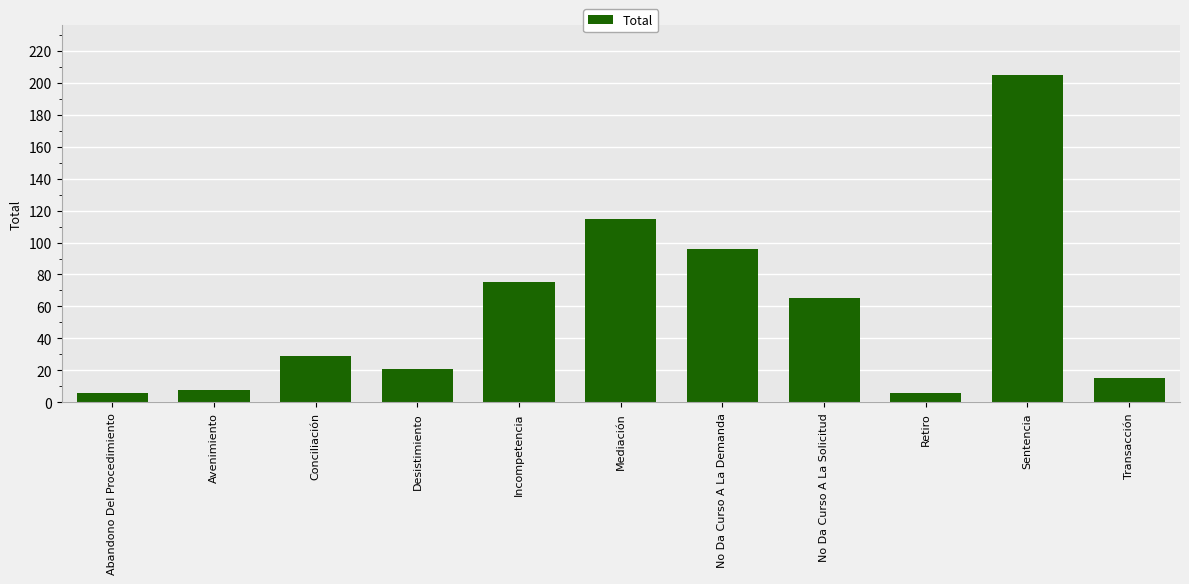

Reading right to left, extract all data points from this chart.

Transacción=15	Sentencia=205	Retiro=6	No Da Curso A La Solicitud=65	No Da Curso A La Demanda=96	Mediación=115	Incompetencia=75	Desistimiento=21	Conciliación=29	Avenimiento=8	Abandono Del Procedimiento=6